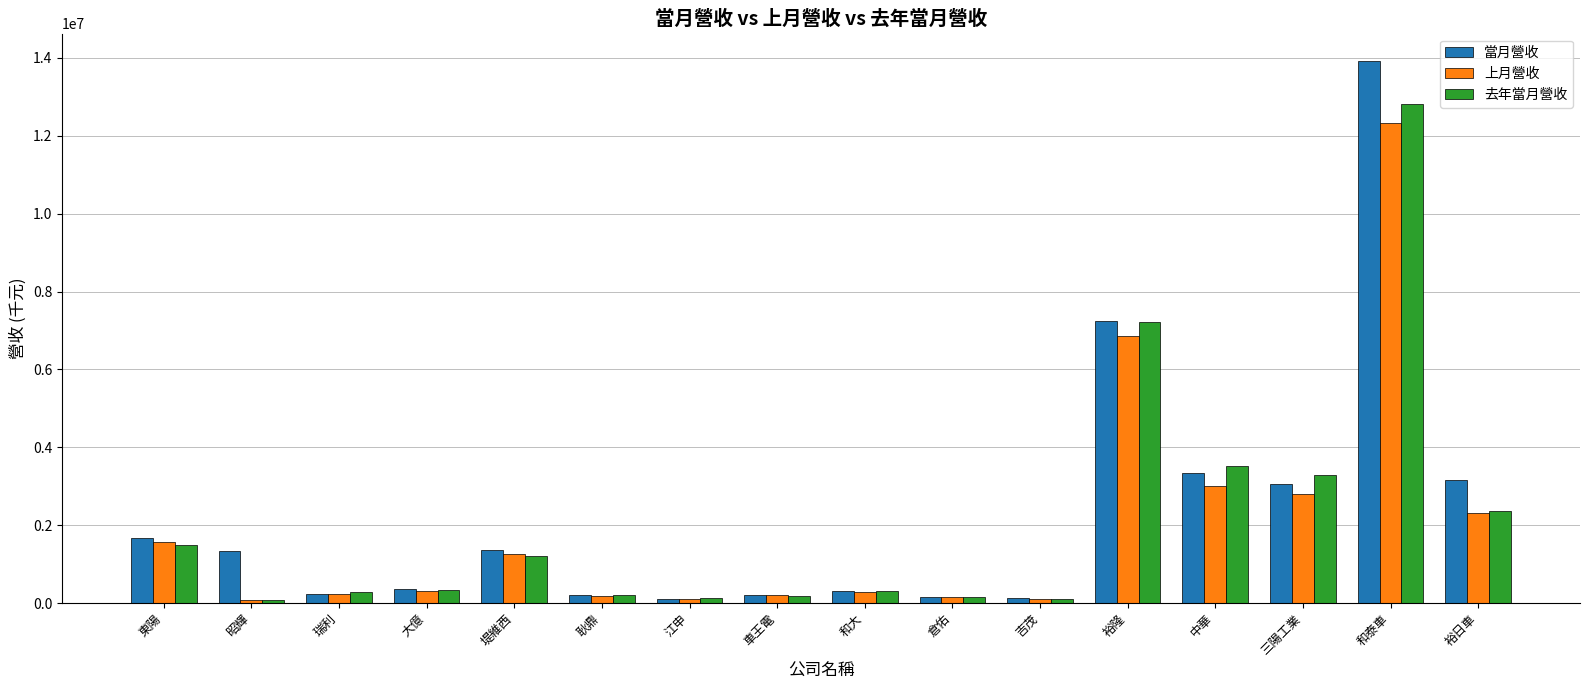

Are the bars grouped side by side (vs. stacked)?

Yes